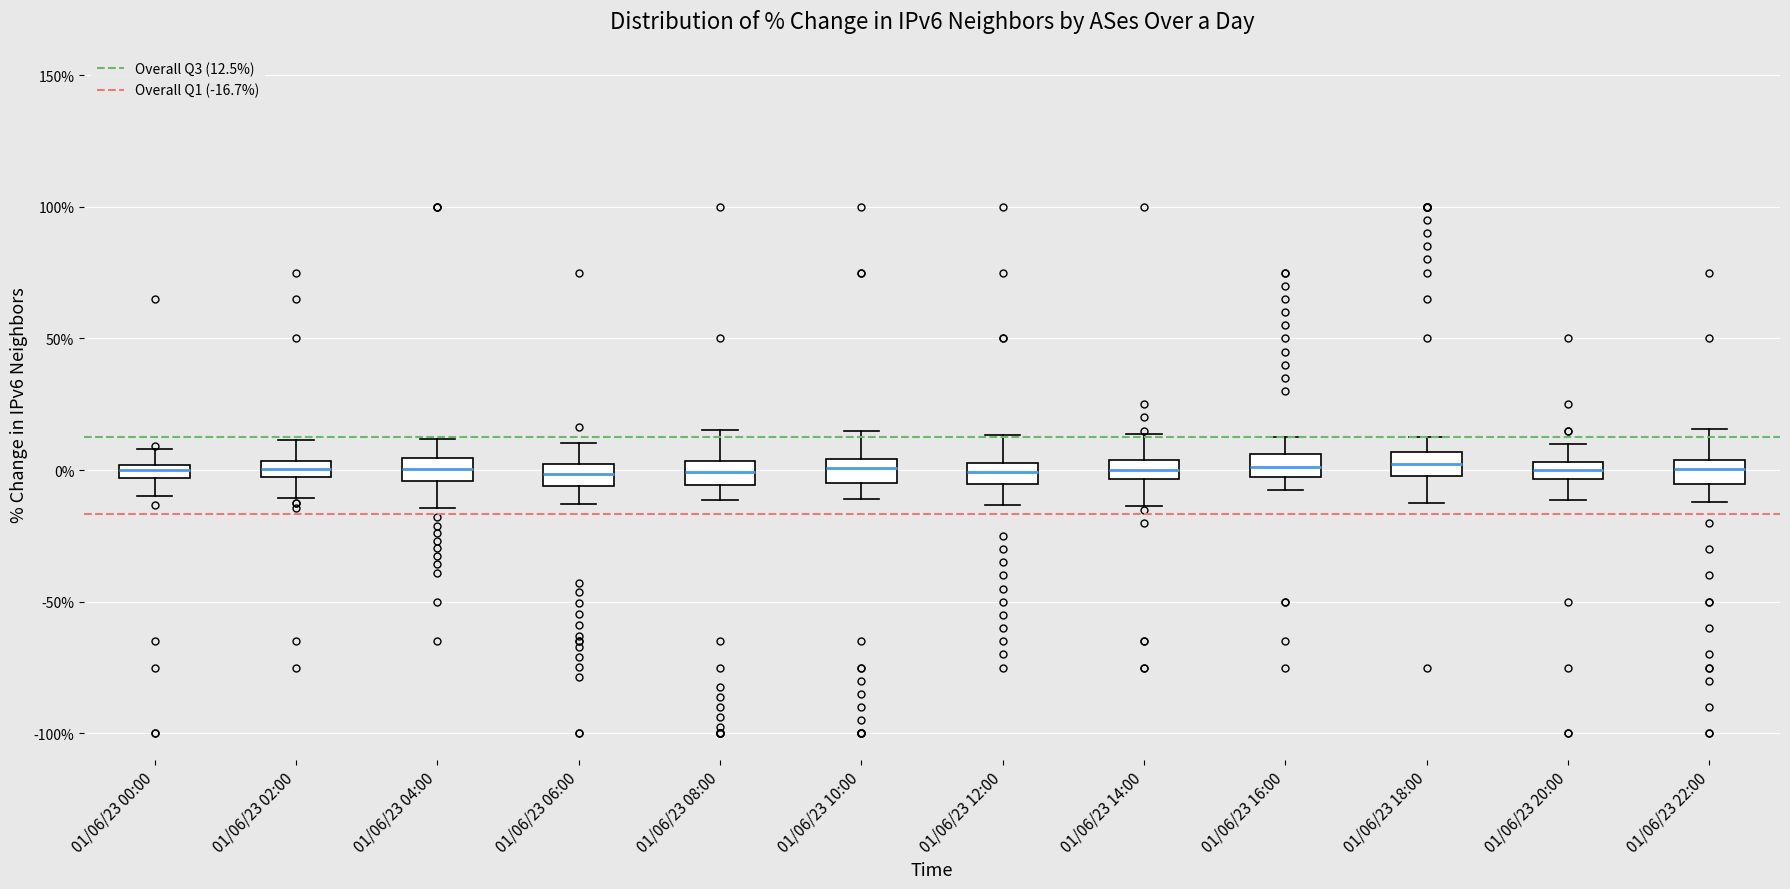

Where does the lower whisker of the box for 01/06/23 18:00 end on the y-axis? The values are not printed on the chart, so give them approximately, as read against the axis.

-10